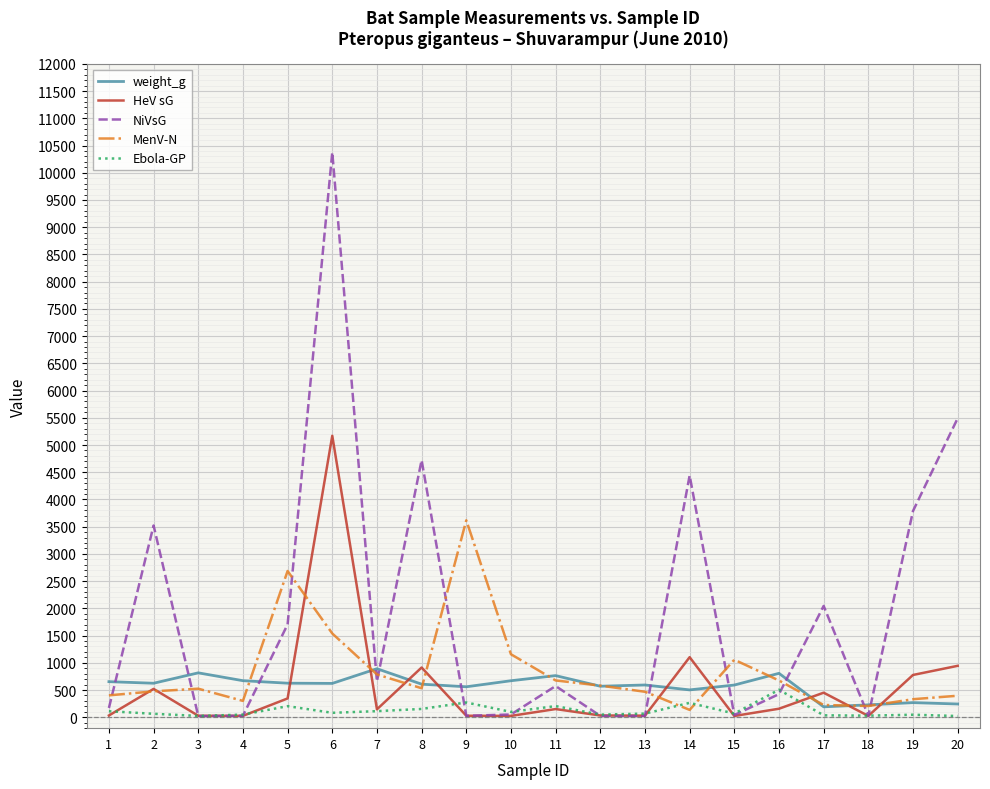

What is the total value across all series at 3?

1415.5